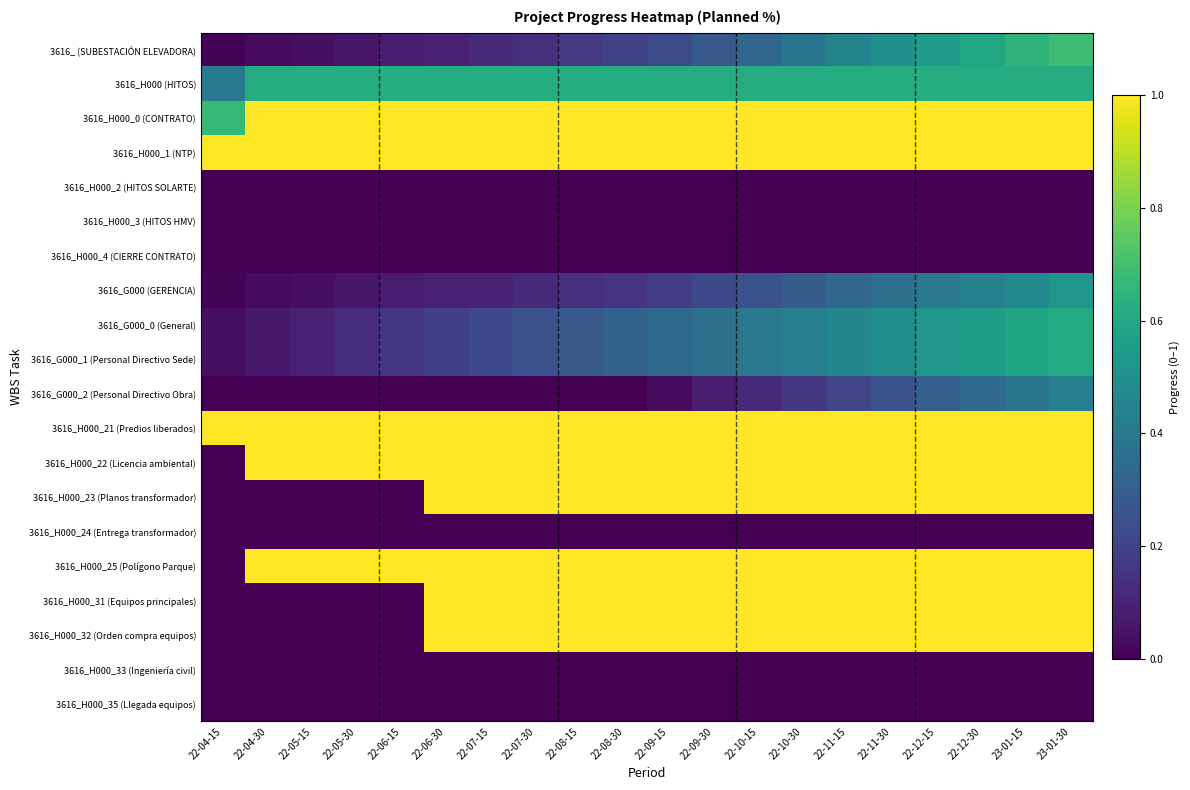

At how many categories does at least one series exceed 0?

20